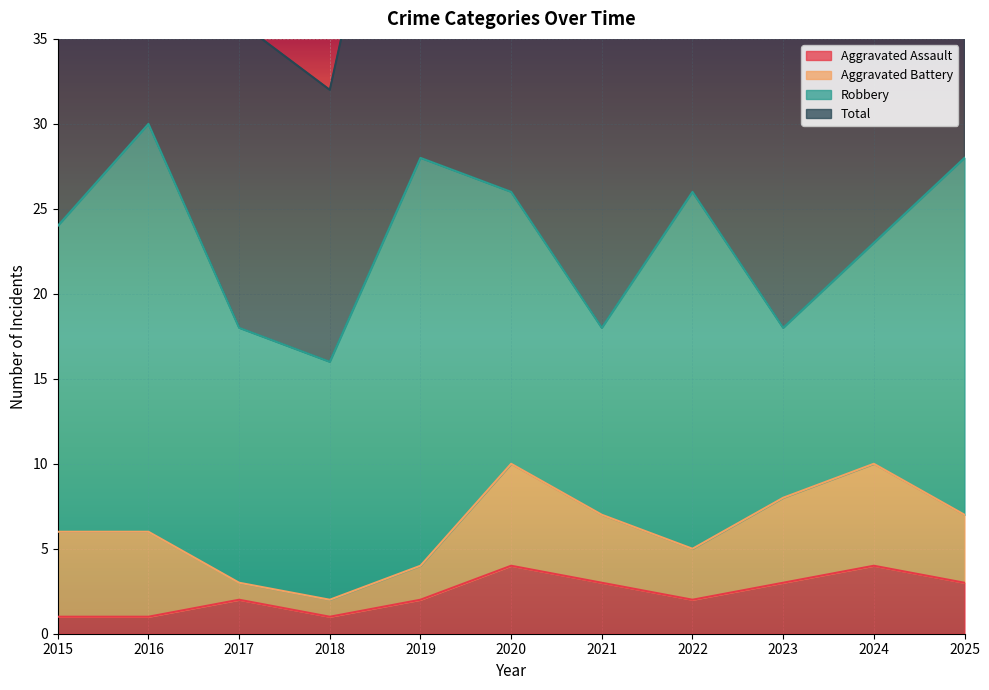

What is the maximum value for Total?

60